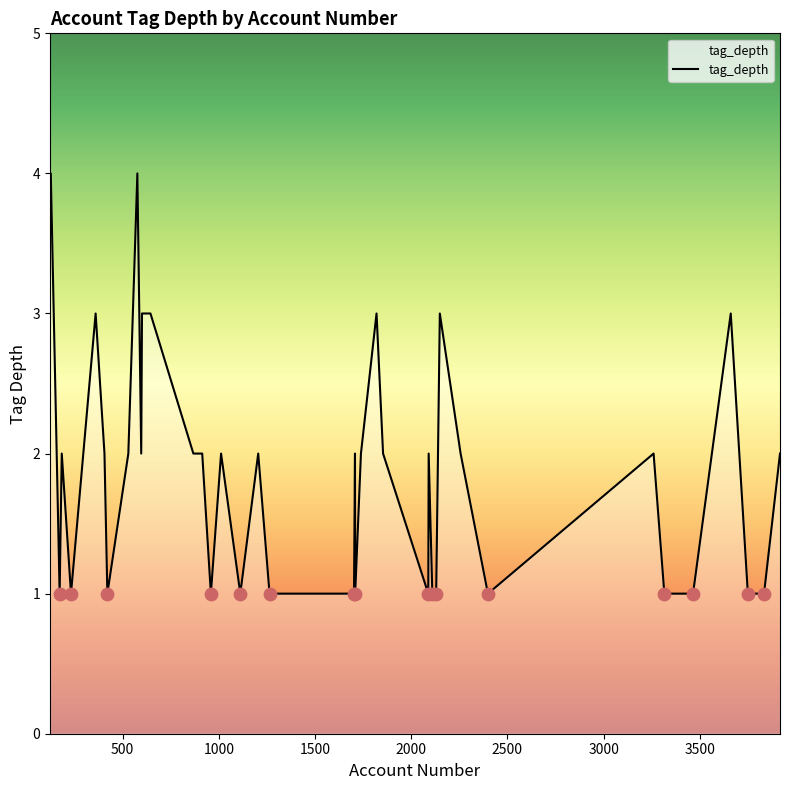

What is the difference between the maximum and minimum values?

3